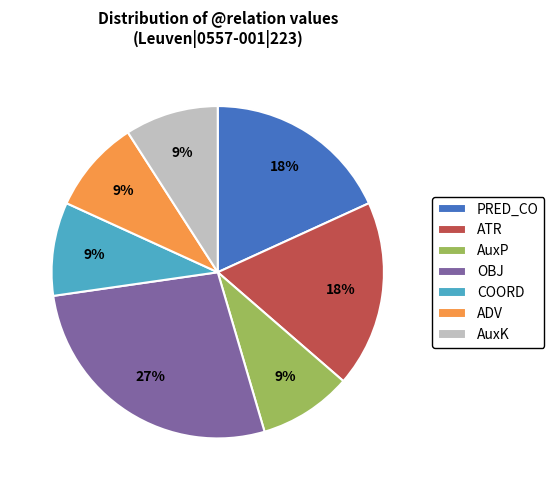

Which category has the biggest portion of the pie?

OBJ